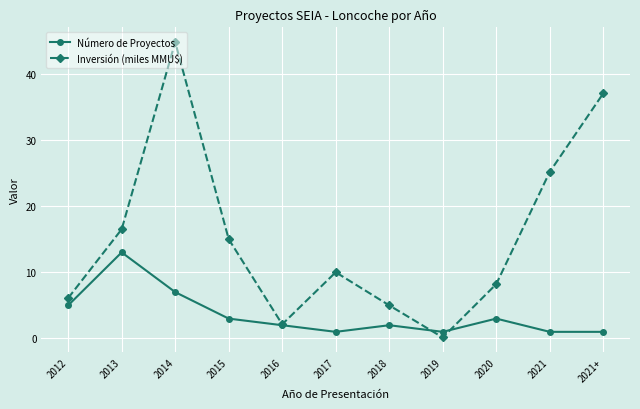

True or false: Inversión (miles MMU$) has more than 0 interior local peaks.

True